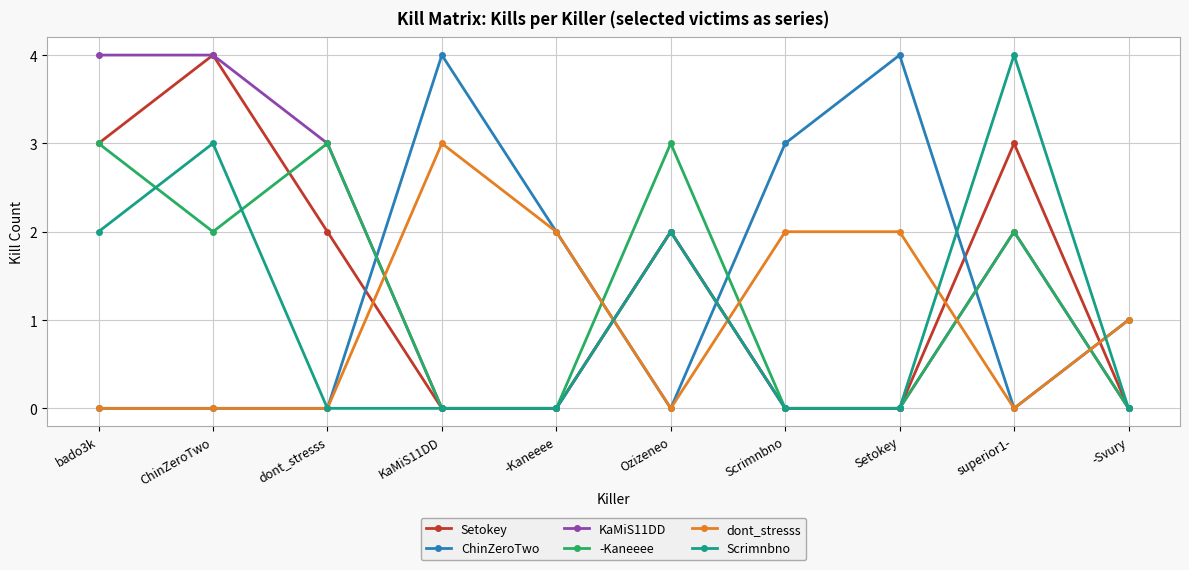

How many ChinZeroTwo values are between 0 and 3?

8